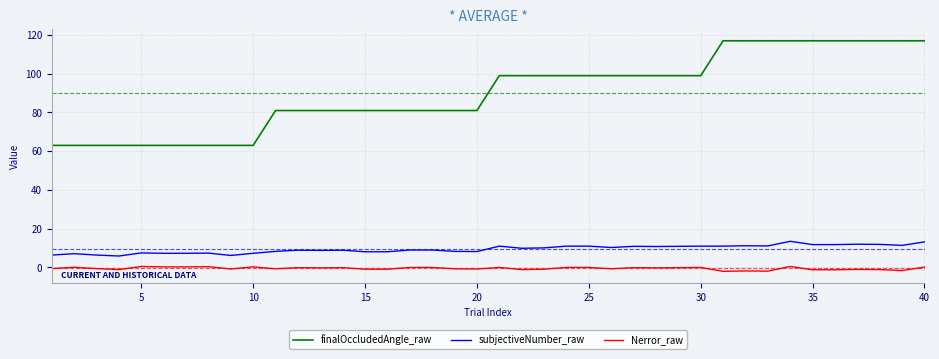

Rank the series by their maximum value, from highest to lowest.

finalOccludedAngle_raw, subjectiveNumber_raw, Nerror_raw